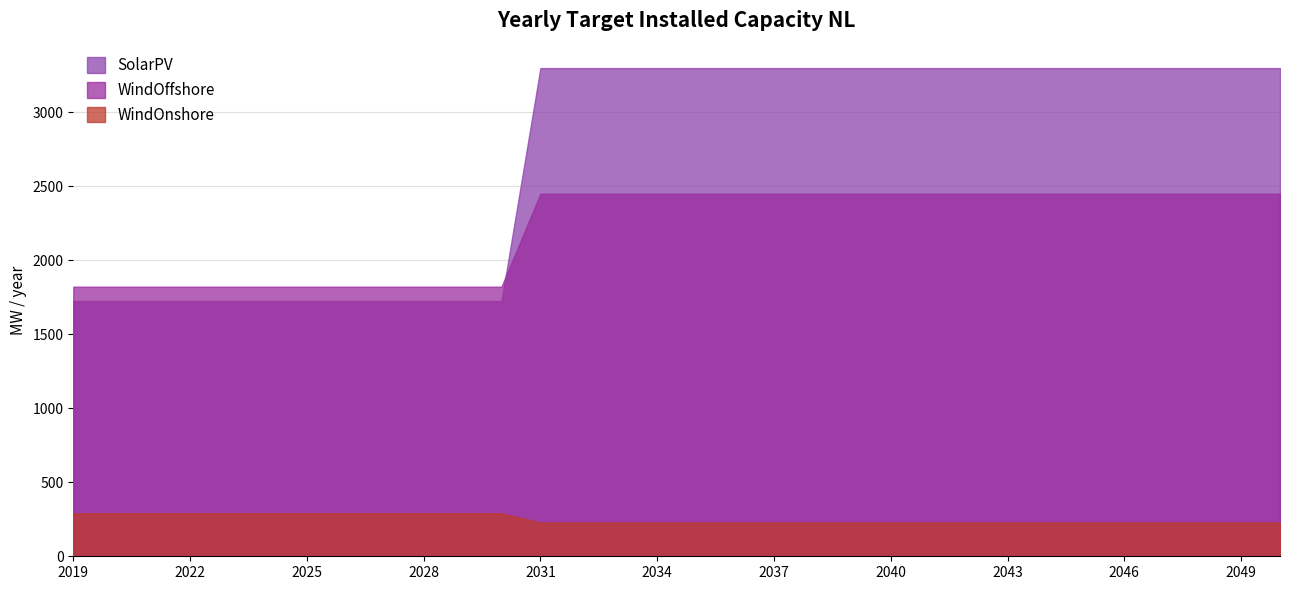

Which label corresponds to the largest value in the chart?

2031